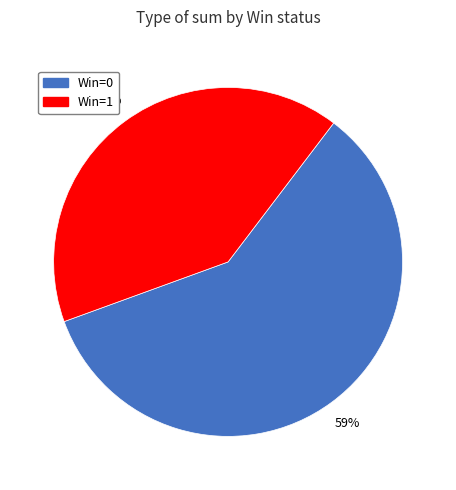

Which category has the biggest portion of the pie?

Win=0